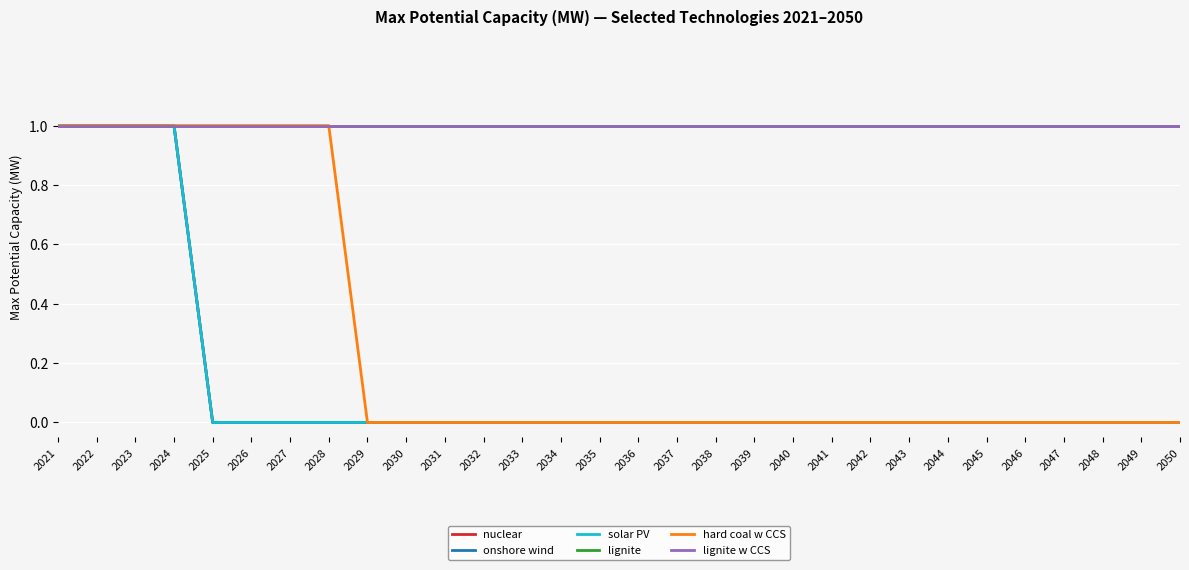

True or false: onshore wind has more than 1 points higher than both neighbors.

False